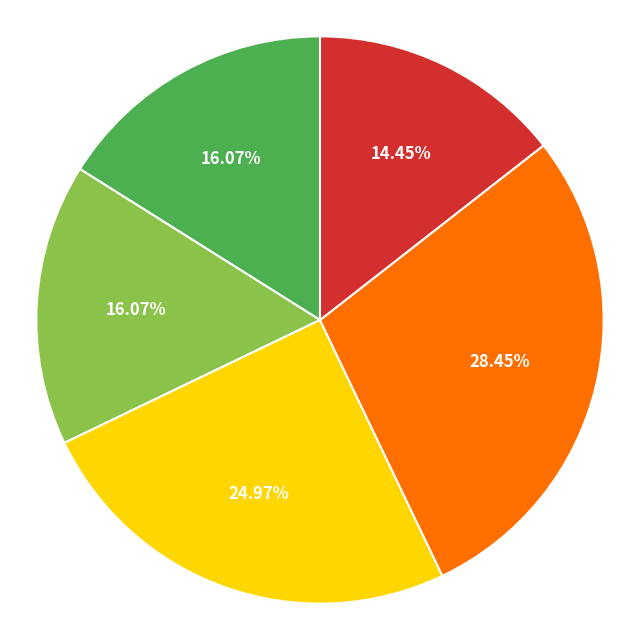

Count the number of slices in the pie.

5